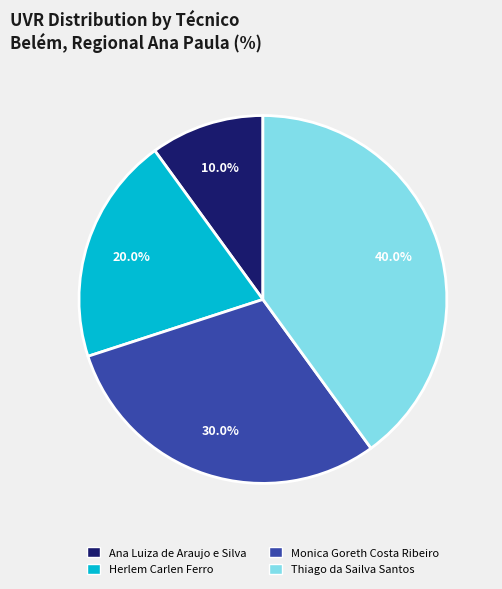

What percentage is the Ana Luiza de Araujo e Silva slice, to the nearest percent?

10%